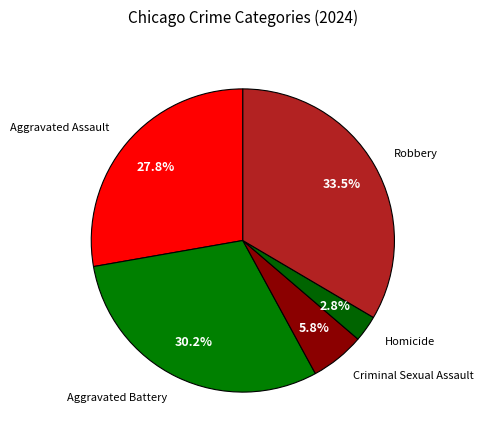

Count the number of slices in the pie.

5